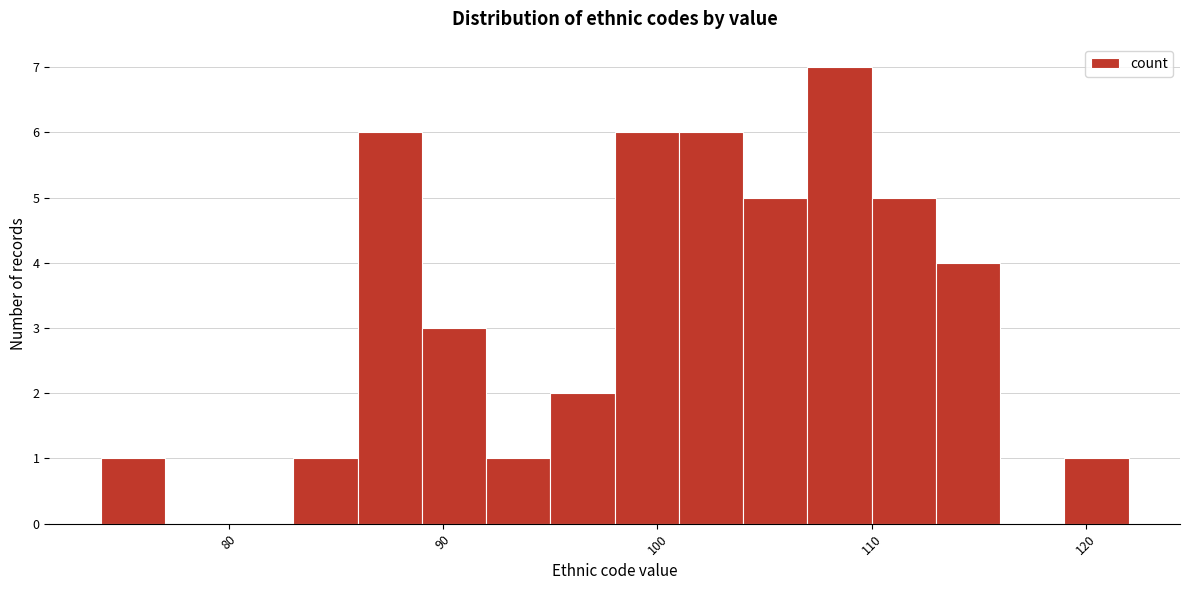

Read against the x-axis, roughly where is the centre of the tallest bar?

109